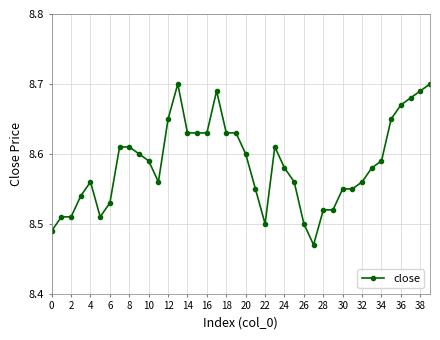

How many series are shown in this chart?

1